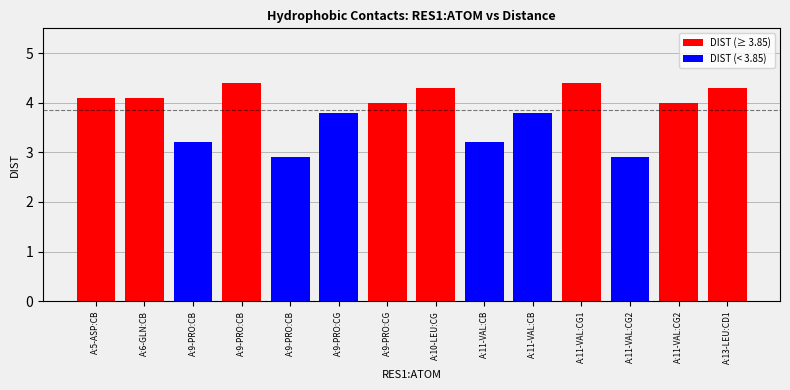

Where is the data nearest to the value 3?

A:9-PRO:CB